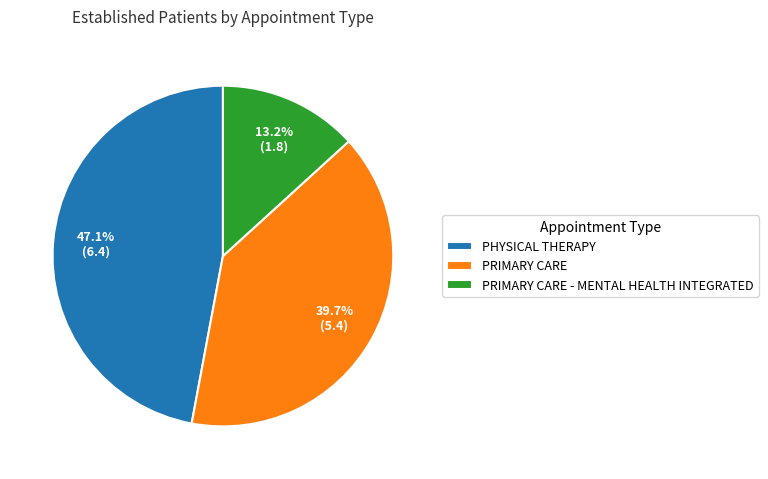

Does any single category account for the majority?

No